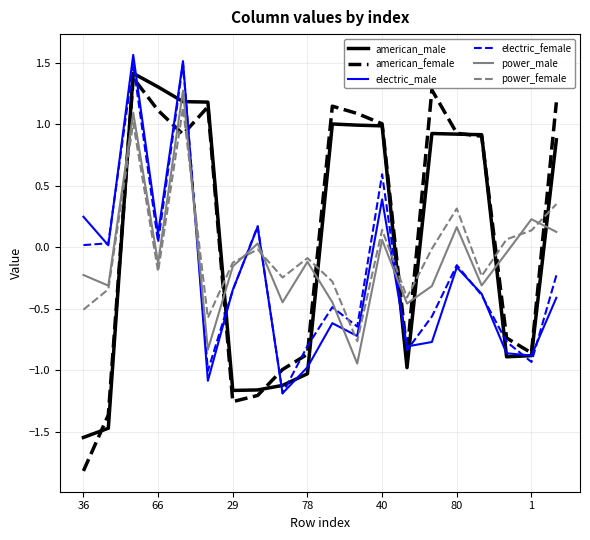

What is the smallest value displayed?

-1.8